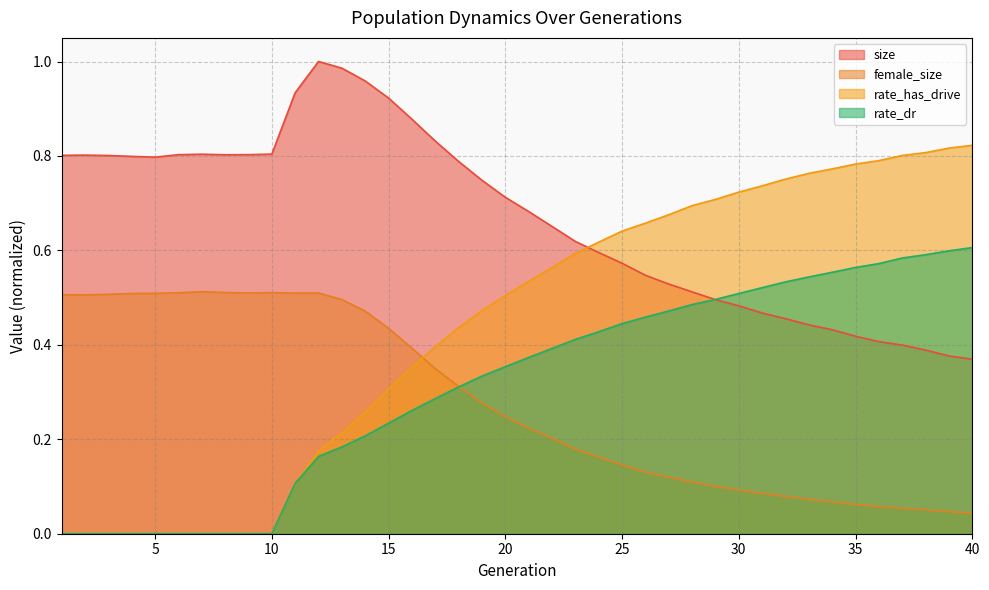

Rank the series by their maximum value, from lowest to highest.

female_size, rate_dr, rate_has_drive, size